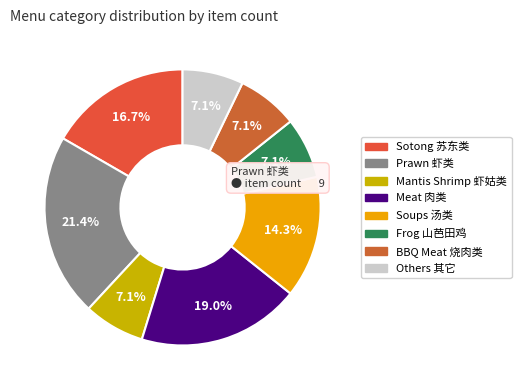

Is there a majority slice in this chart?

No